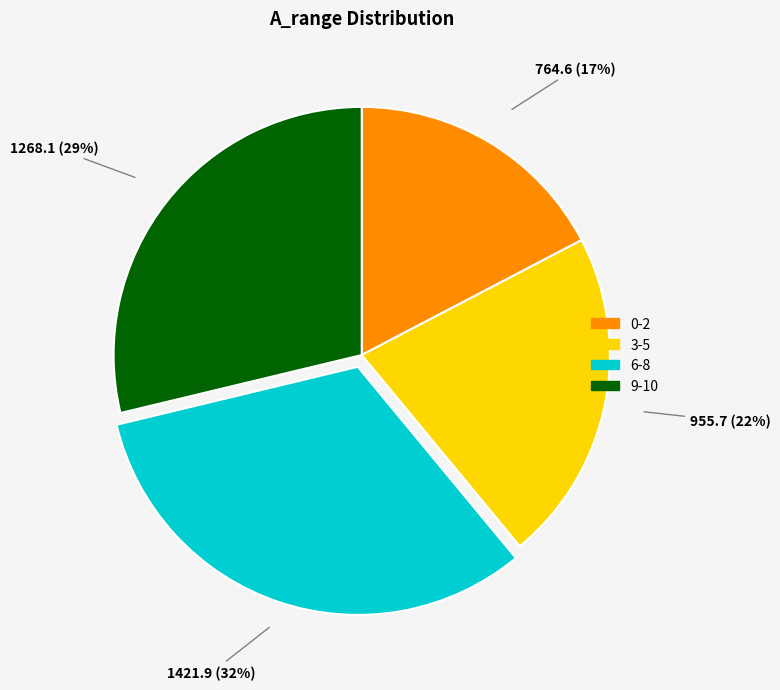

To the nearest percent, what is the difference between the largest and smallest slice percentages?

15%